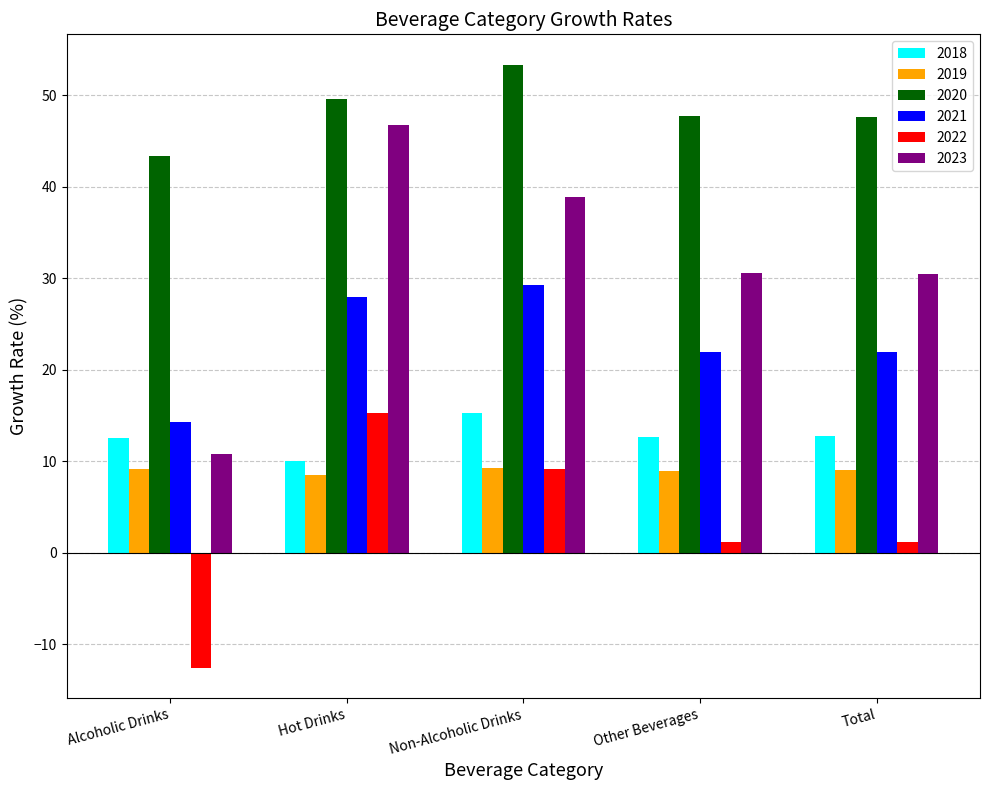

What are all the series names shown in the legend?

2018, 2019, 2020, 2021, 2022, 2023